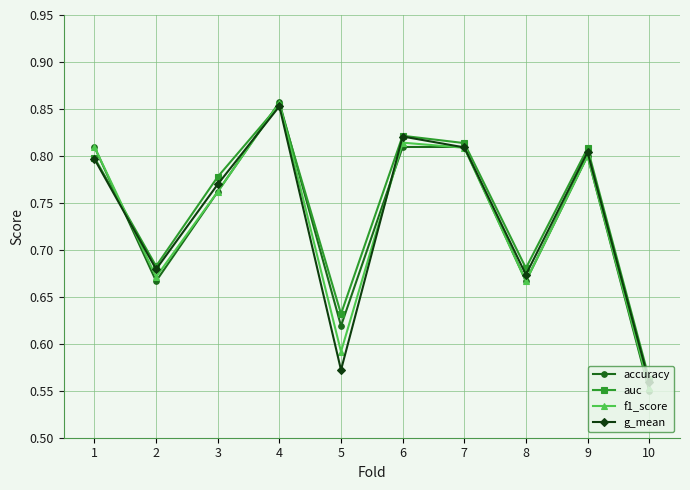

Which series has the largest range (max minus min)?

accuracy